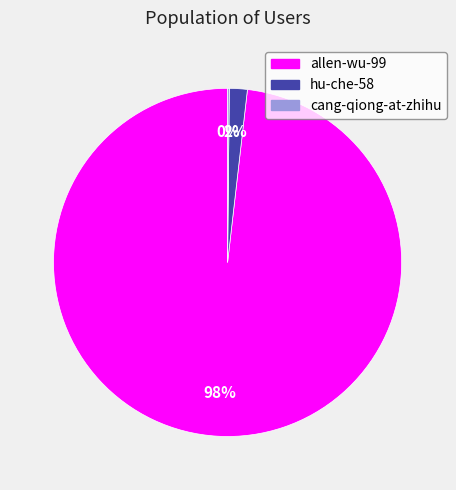

Which slice is the largest?

allen-wu-99